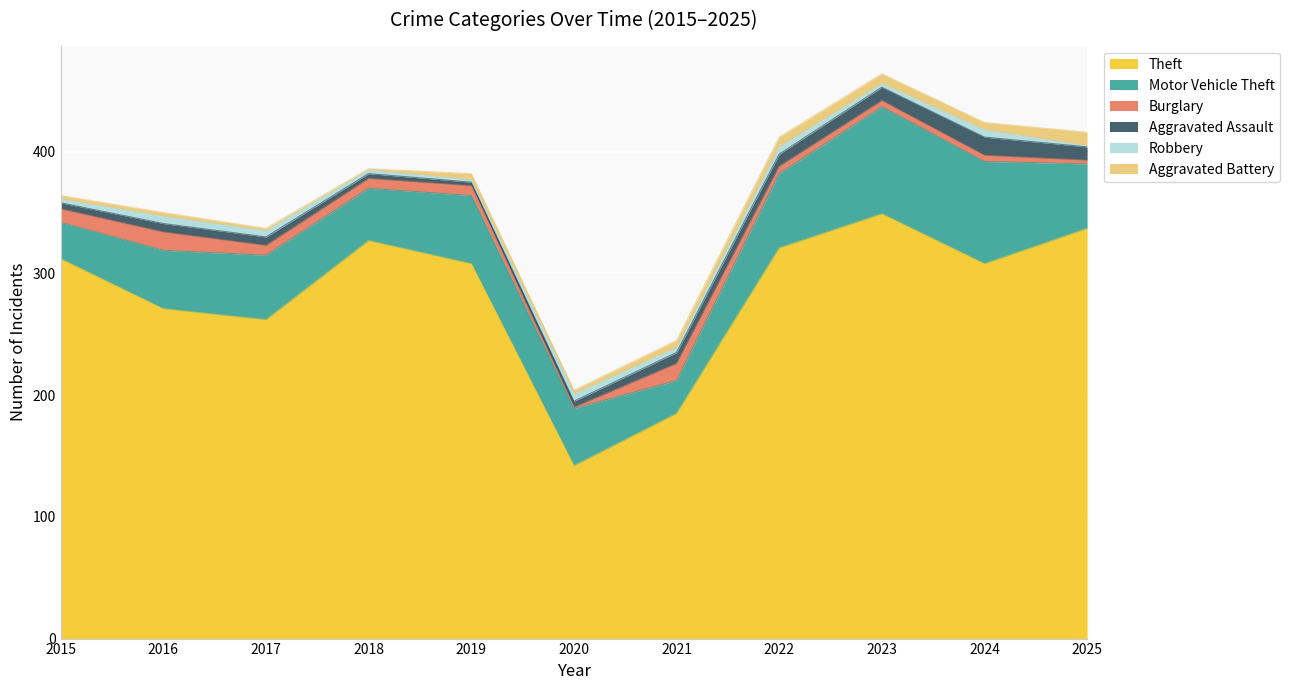

How many interior local valleys does the Aggravated Assault series have?

1